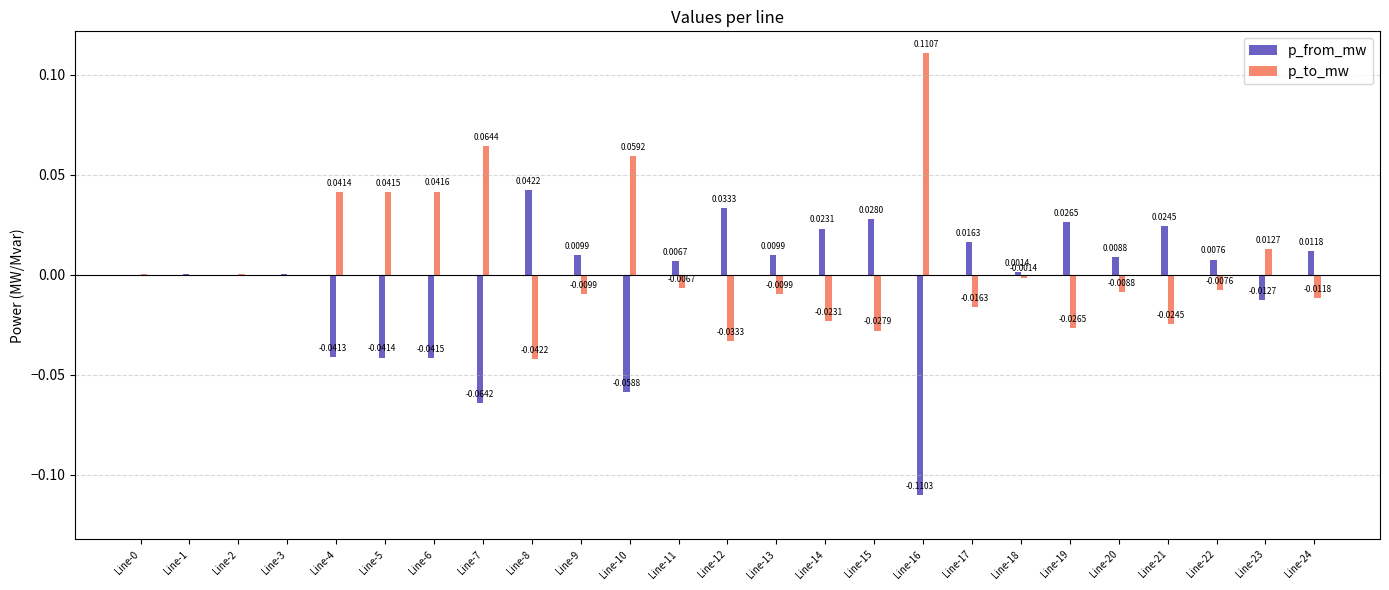

Are the bars grouped side by side (vs. stacked)?

Yes